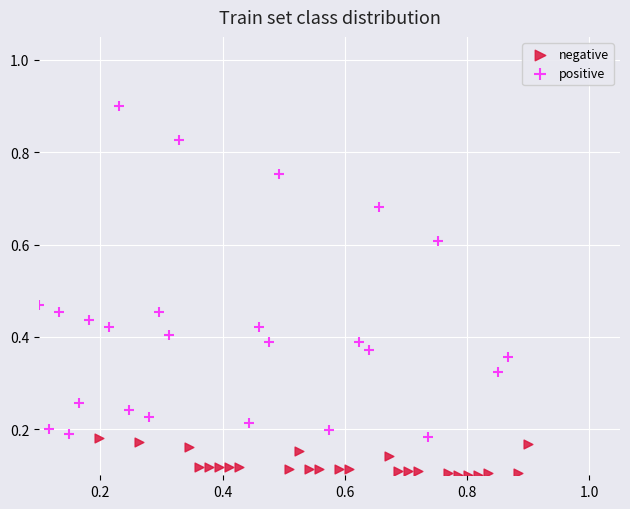

What are all the series names shown in the legend?

negative, positive